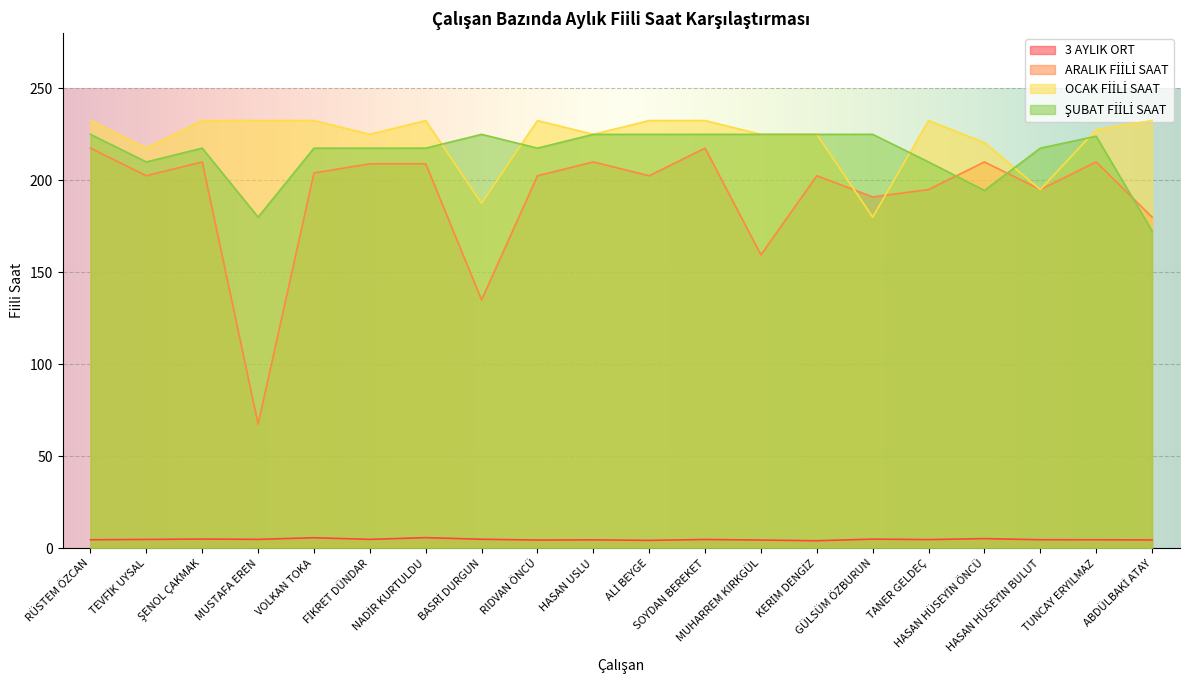

Rank the series at HASAN USLU from highest to lowest value.

OCAK FİİLİ SAAT, ŞUBAT FİİLİ SAAT, ARALIK FİİLİ SAAT, 3 AYLIK ORT